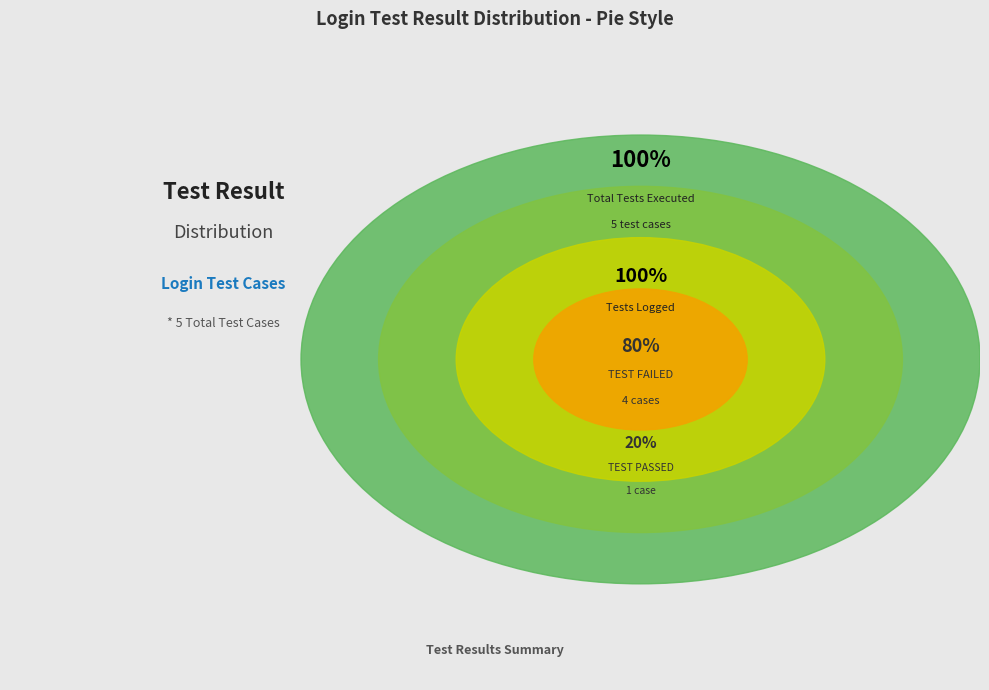

Is it true that TEST FAILED is 71% of the pie?

False